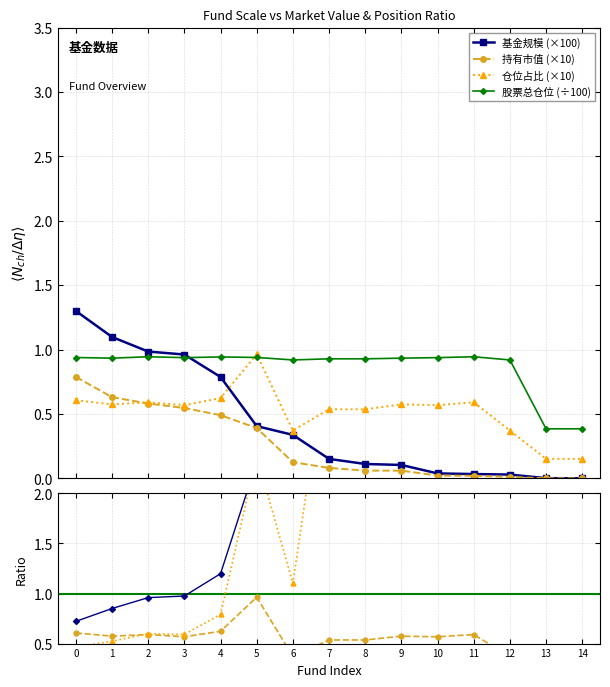

Count the number of categories in the chart.

15